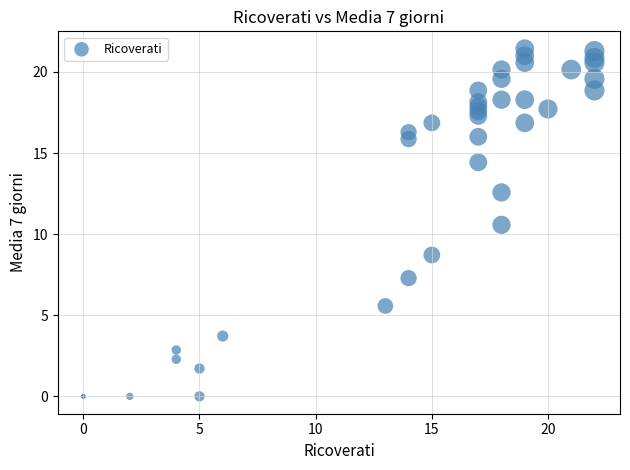

What Y value in the scatter plot is closest to 10?

10.6